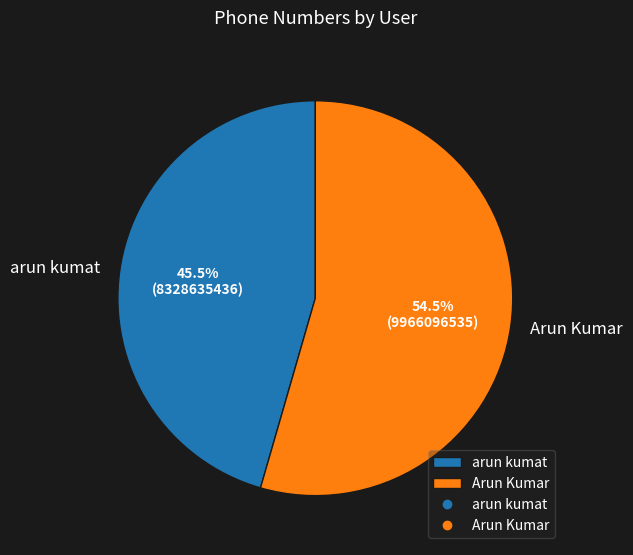

To the nearest percent, what is the average slice percentage?

50%